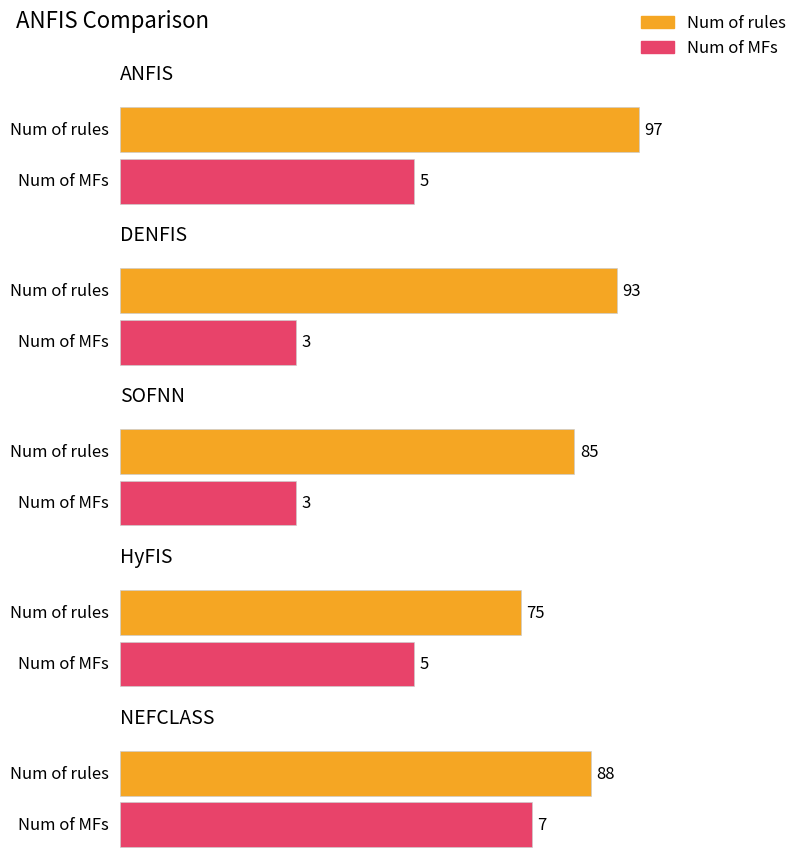

At HyFIS, list the series in order from largest to smallest.

Num of rules, Num of MFs